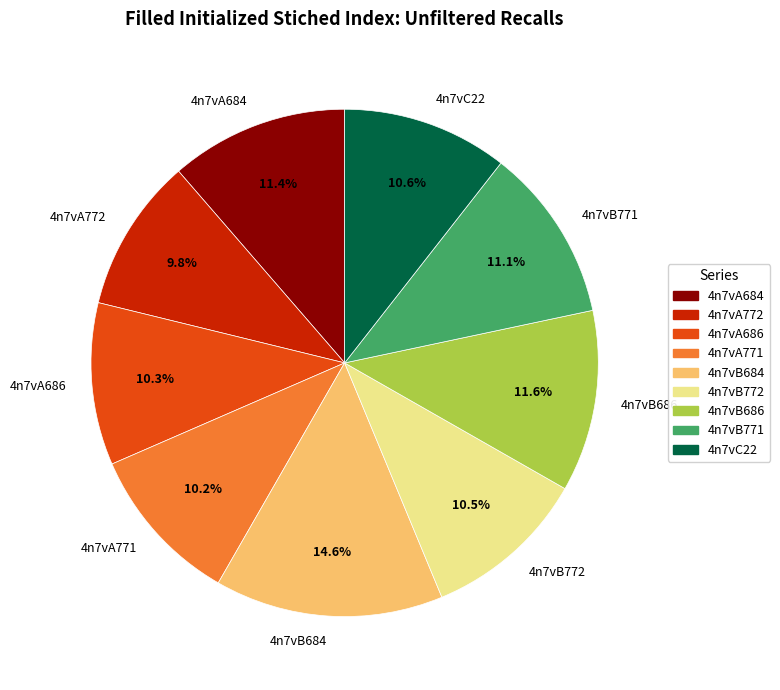

What percentage is the 4n7vB771 slice, to the nearest percent?

11%